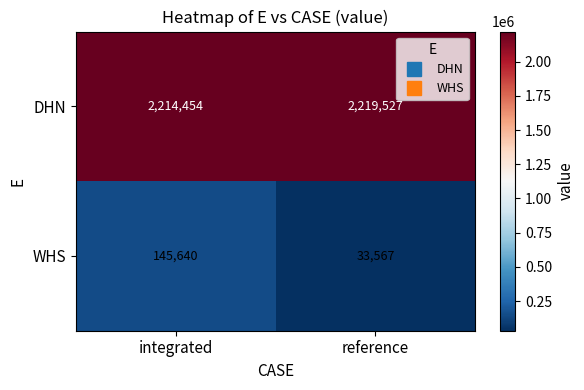

The value of DHN at reference is 2219527. True or false?

True